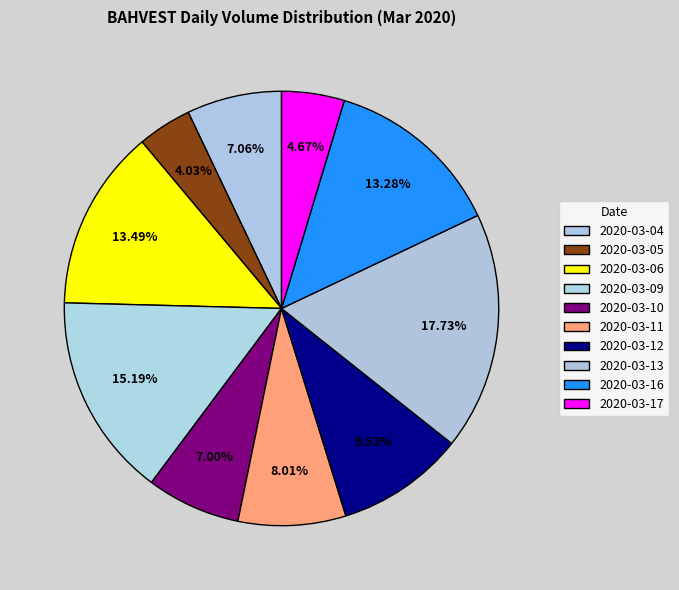

What percentage is the 2020-03-12 slice, to the nearest percent?

10%